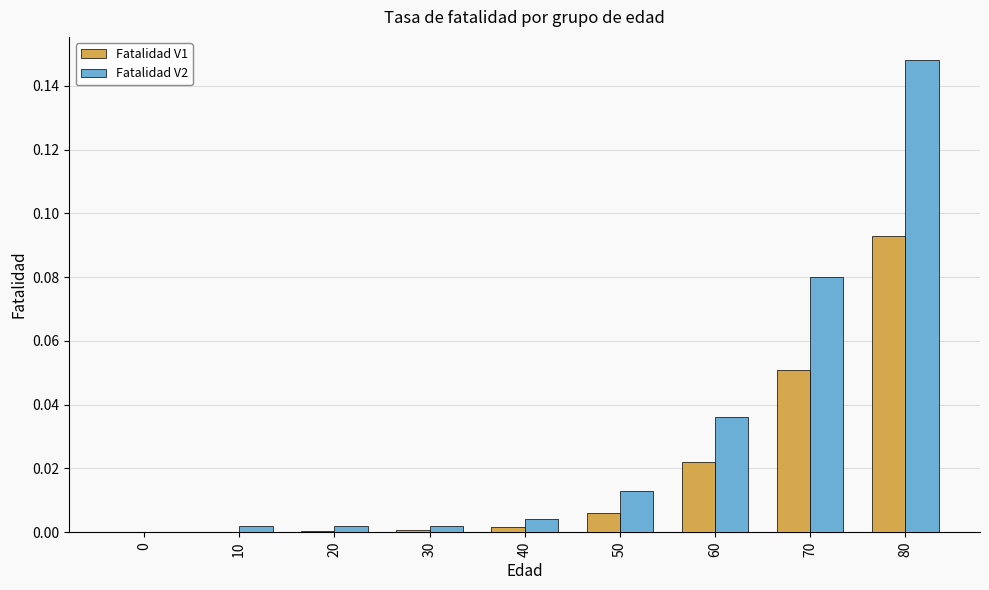

Are the bars grouped side by side (vs. stacked)?

Yes